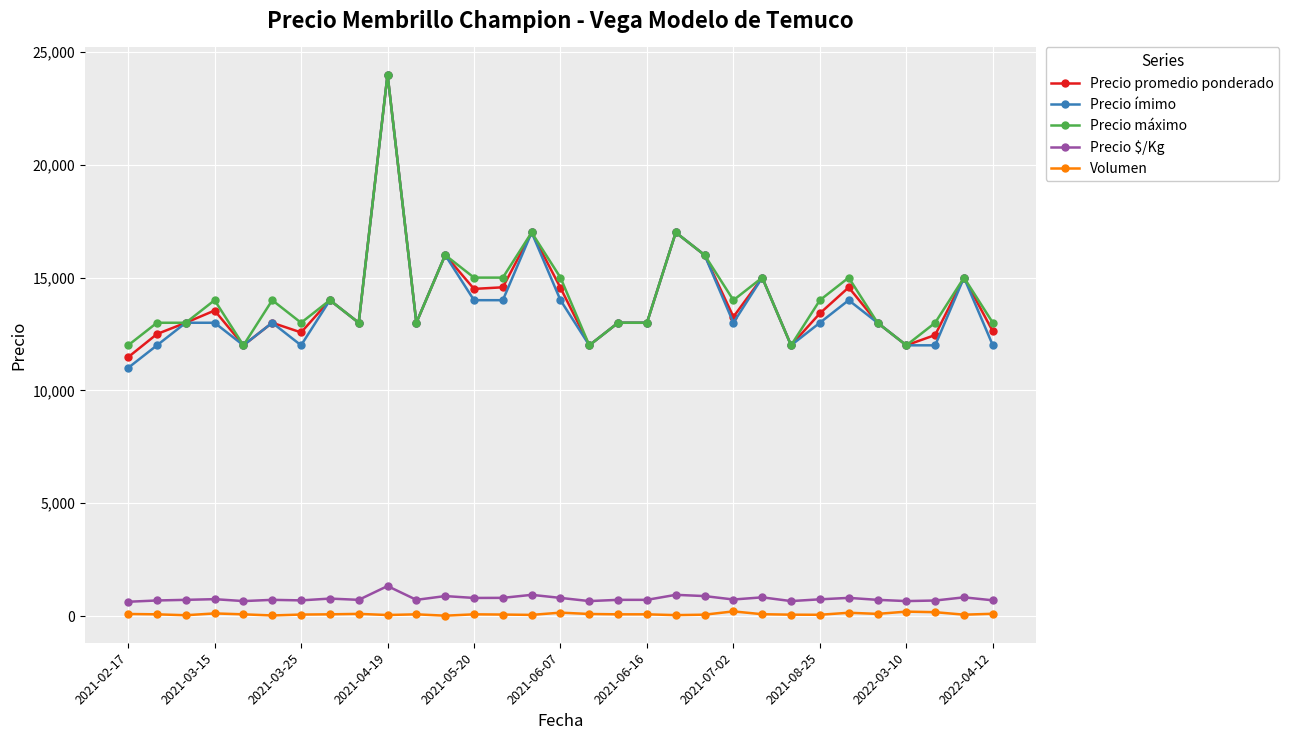

True or false: Precio promedio ponderado and Precio $/Kg cross at least once.

False